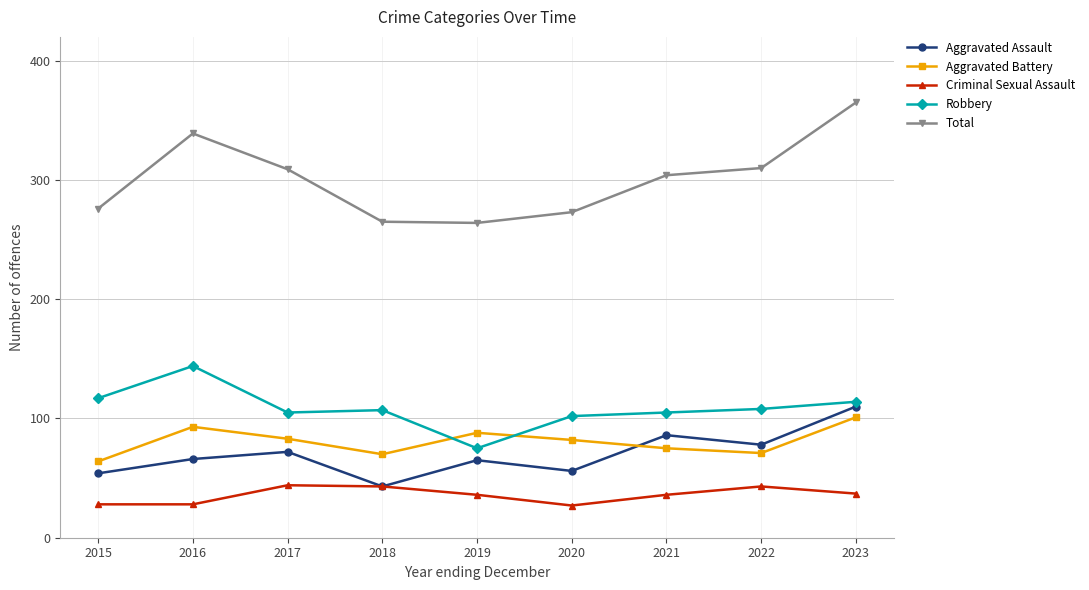

True or false: Robbery and Aggravated Assault intersect in this chart.

False